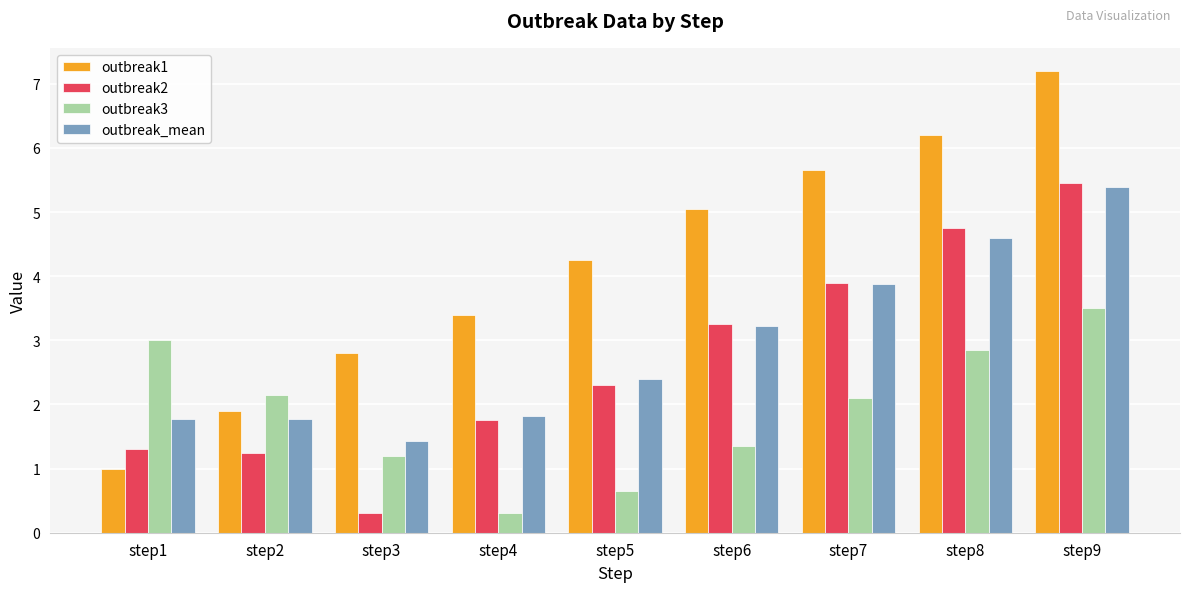

What is the smallest value displayed?

0.3